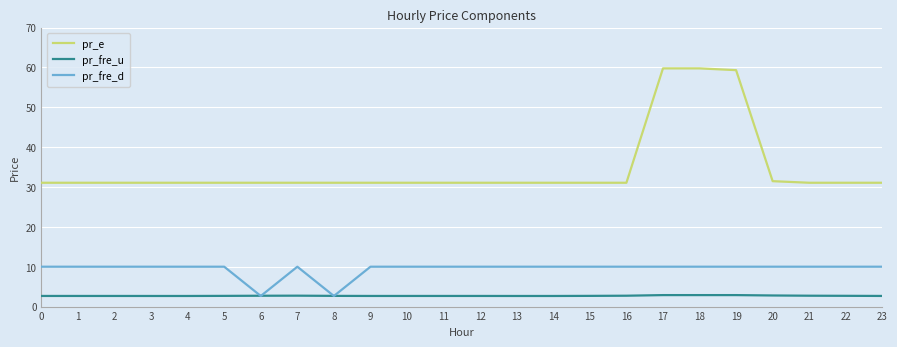

What is the lowest value of the pr_fre_u series?

2.7